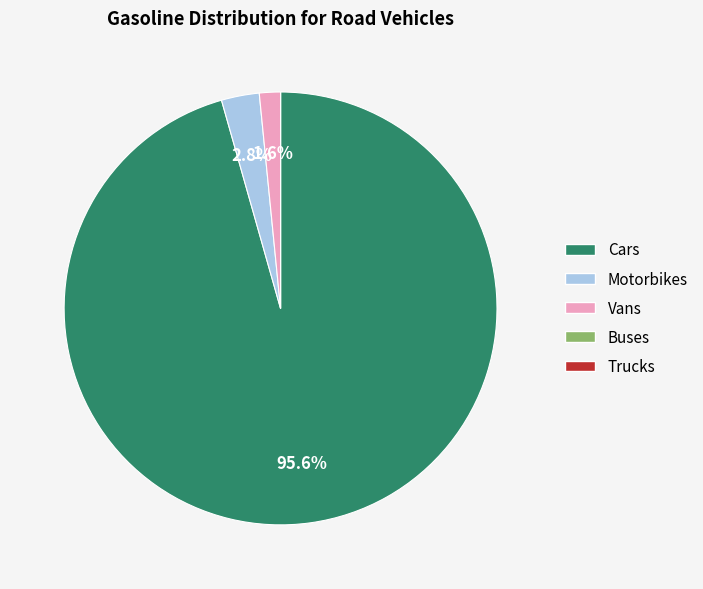

Combined, what portion of the pie is Cars and Vans?

97.2%